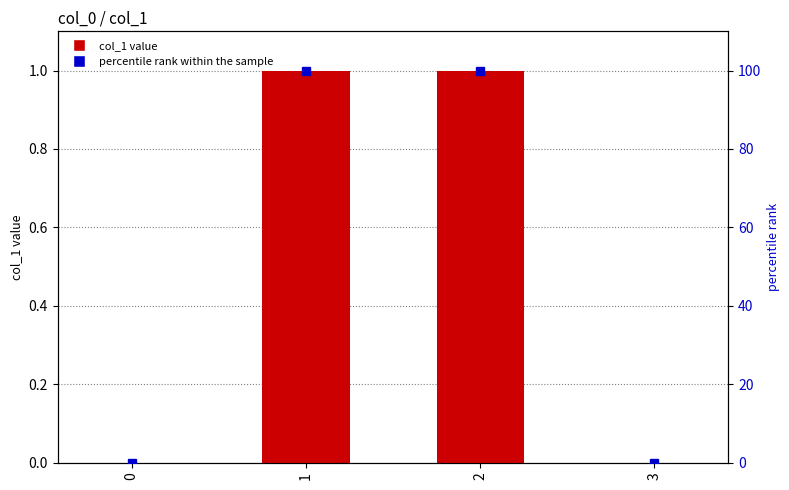

Is the value of col_1 at 0 greater than the value of percentile rank within the sample at 2?

No